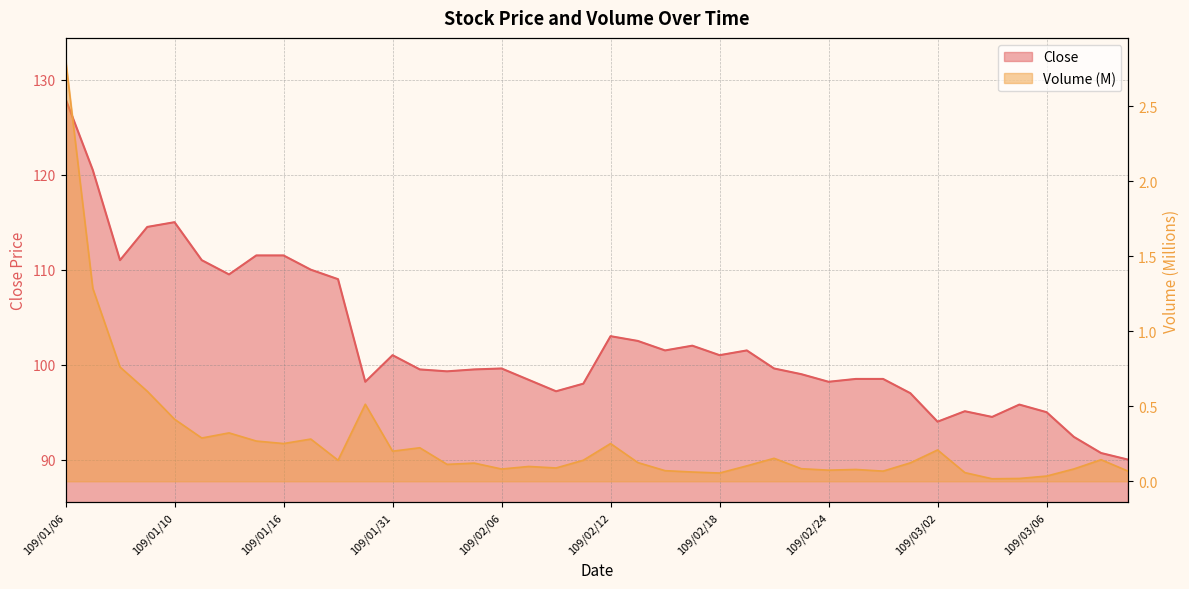

What is the highest value of the Close series?

128.0